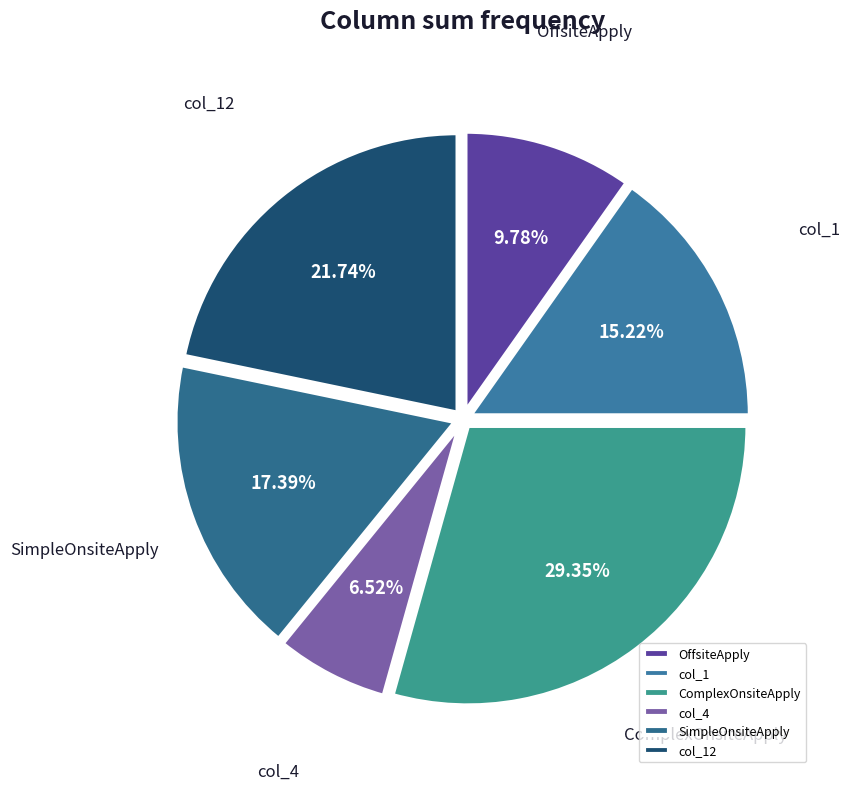

To the nearest percent, what is the difference between the largest and smallest slice percentages?

23%